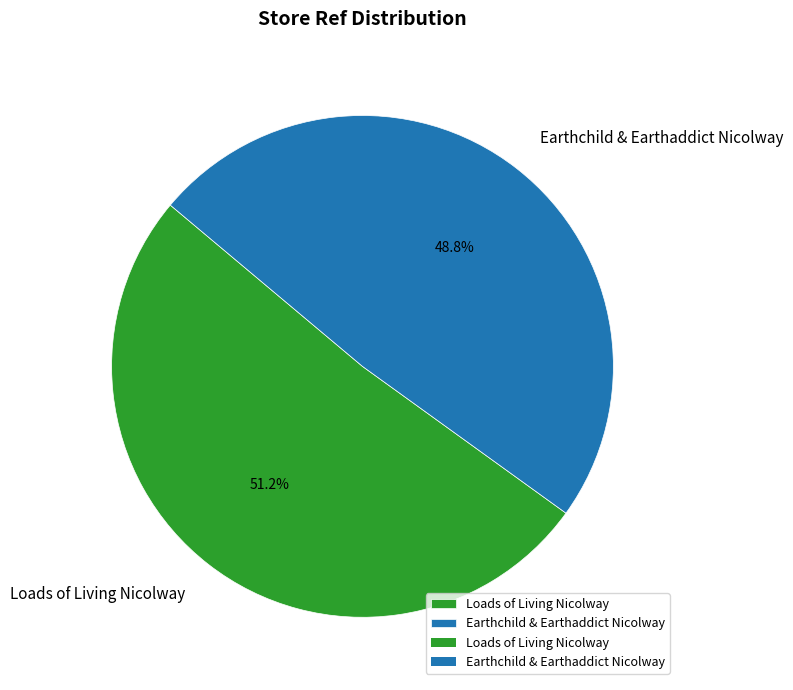

Which category has the biggest portion of the pie?

Loads of Living Nicolway